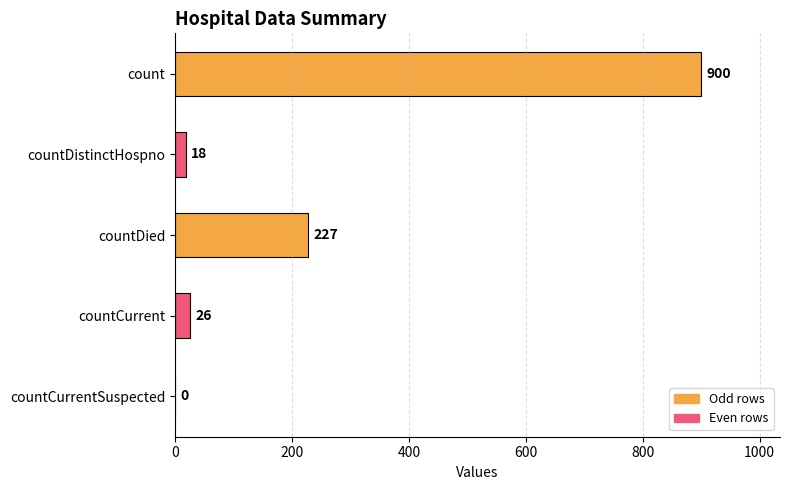

Are the bars horizontal?

Yes